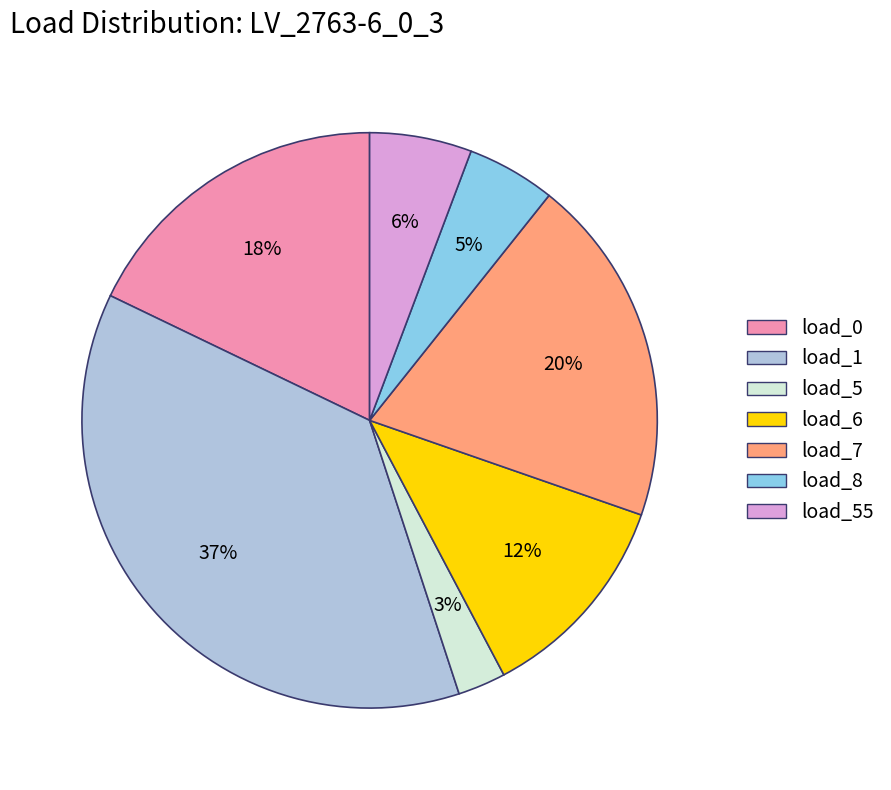

To the nearest percent, what is the difference between the largest and smallest slice percentages?

34%